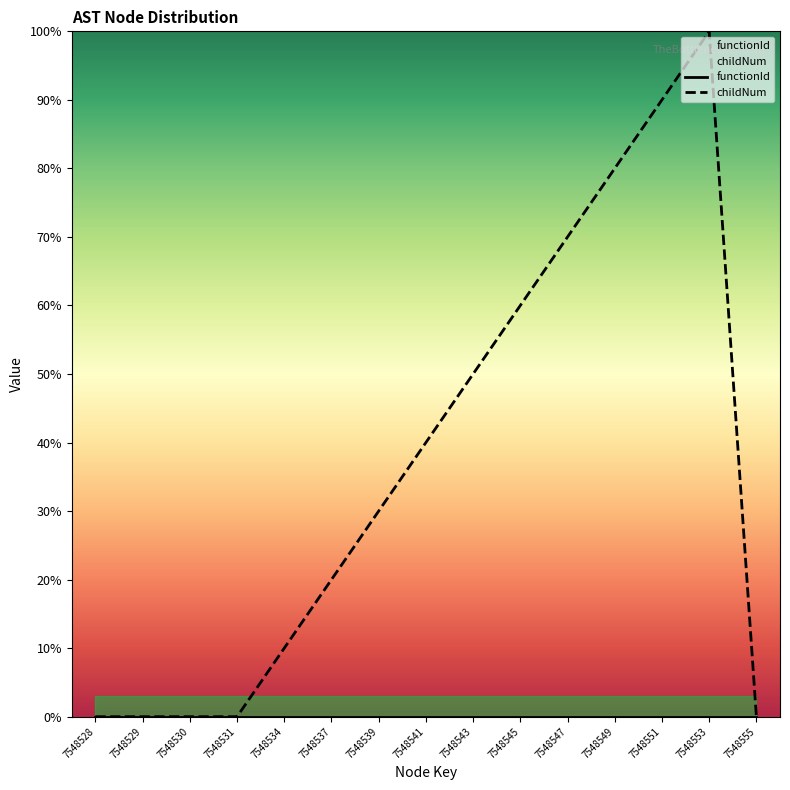

Where is the first local maximum for childNum?

7548553